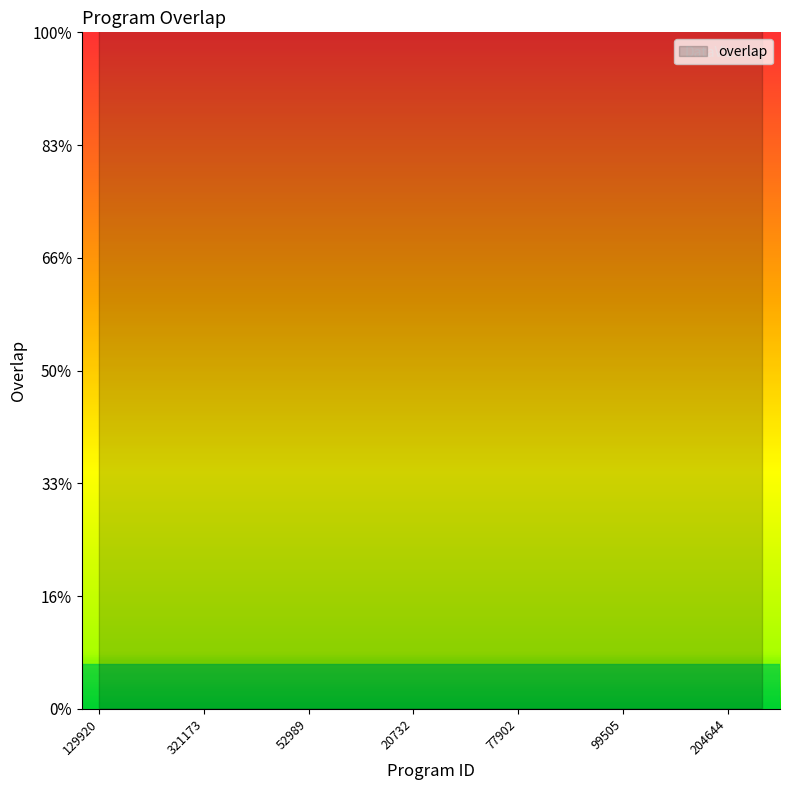

Reading left to right, extract all data points from this chart.

129920=41.4	215112=41.4	79973=48.6	321173=48.6	321174=48.6	1687=55.9	52989=55.9	78001=55.9	80013=55.9	20732=63.2	24463=63.2	24592=63.2	77902=63.2	77926=63.2	99495=63.2	99505=63.2	143438=63.2	164456=63.2	204644=63.2	284840=63.2